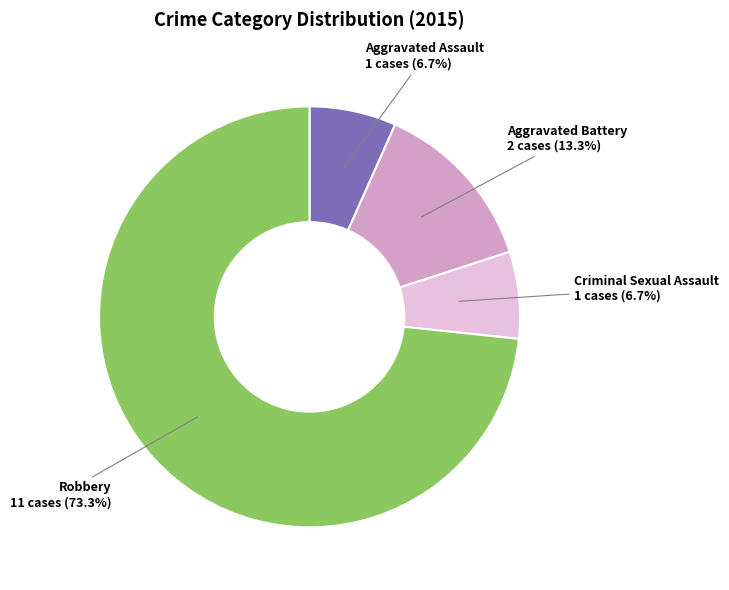

Does Robbery represent more than half of the total?

Yes